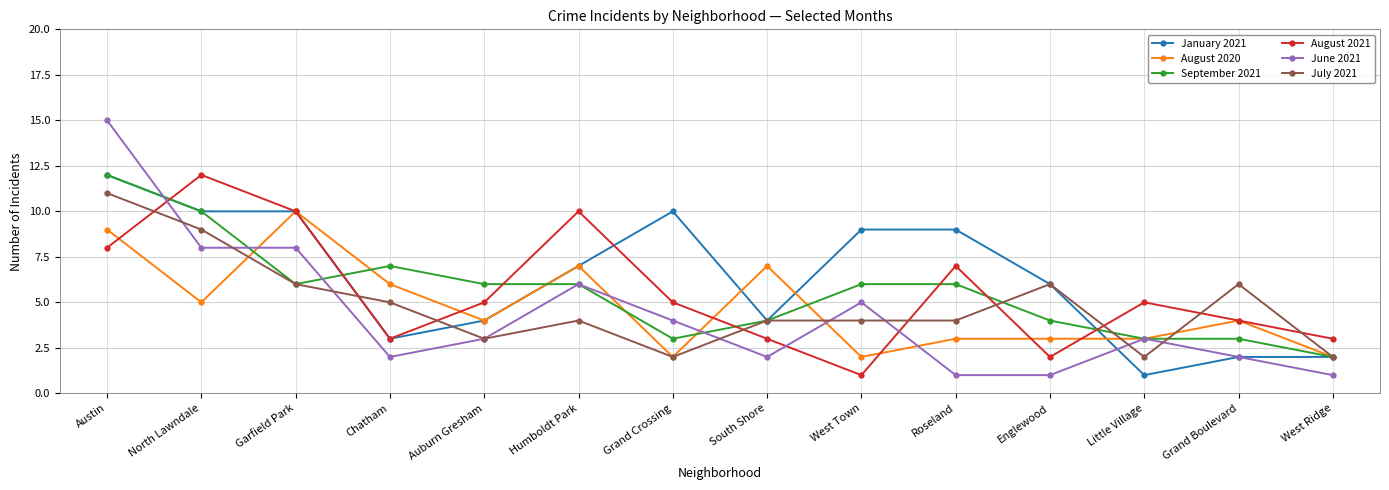

How many lines are shown in the chart?

6